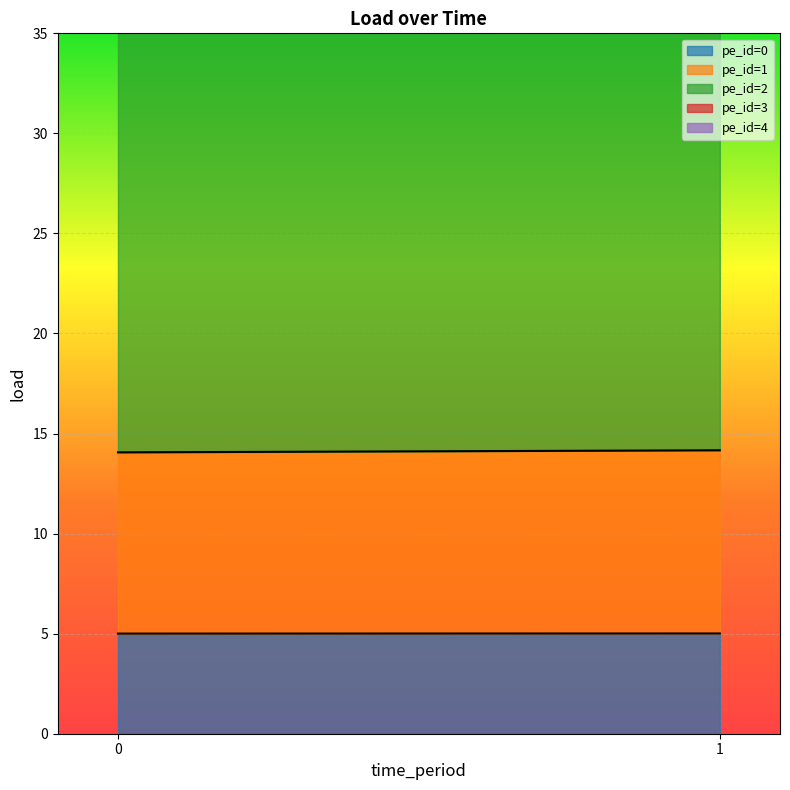

What is the smallest value displayed?

1.0